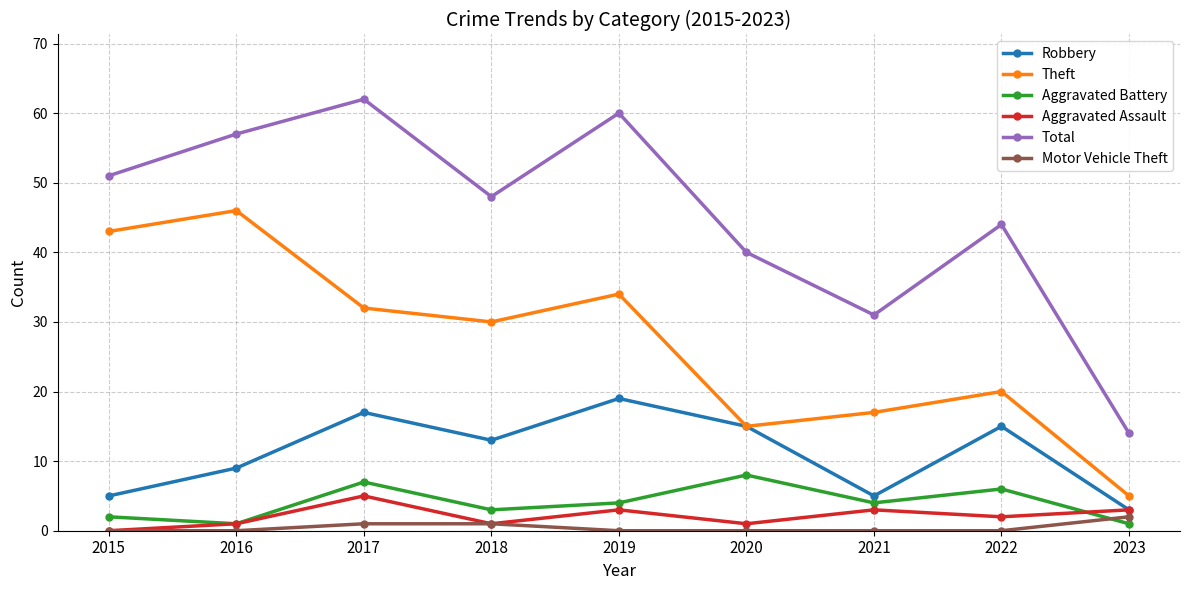

Rank the categories by Theft value from lowest to highest.

2023, 2020, 2021, 2022, 2018, 2017, 2019, 2015, 2016